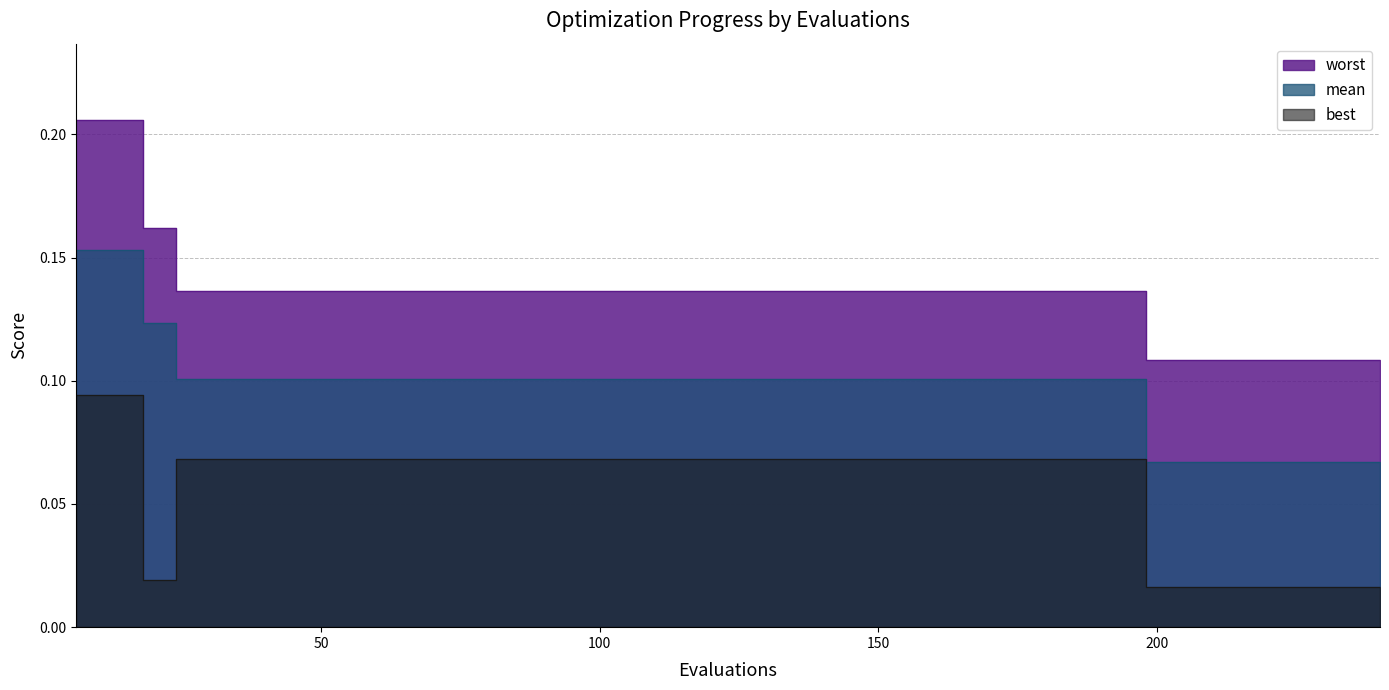

What are all the series names shown in the legend?

mean, best, worst